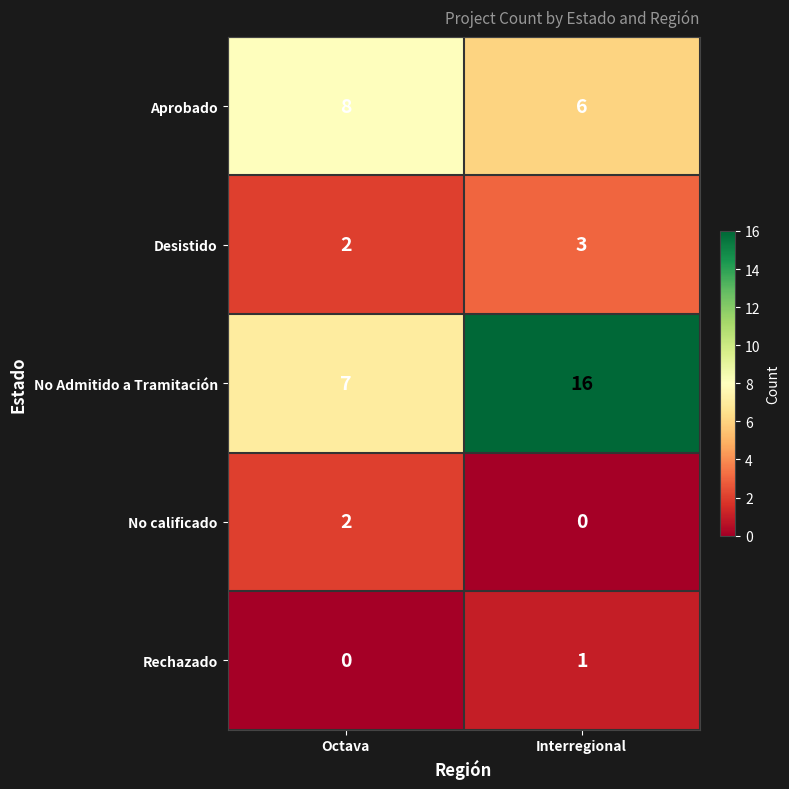

What is the spread (max minus min) of values at Interregional?

16